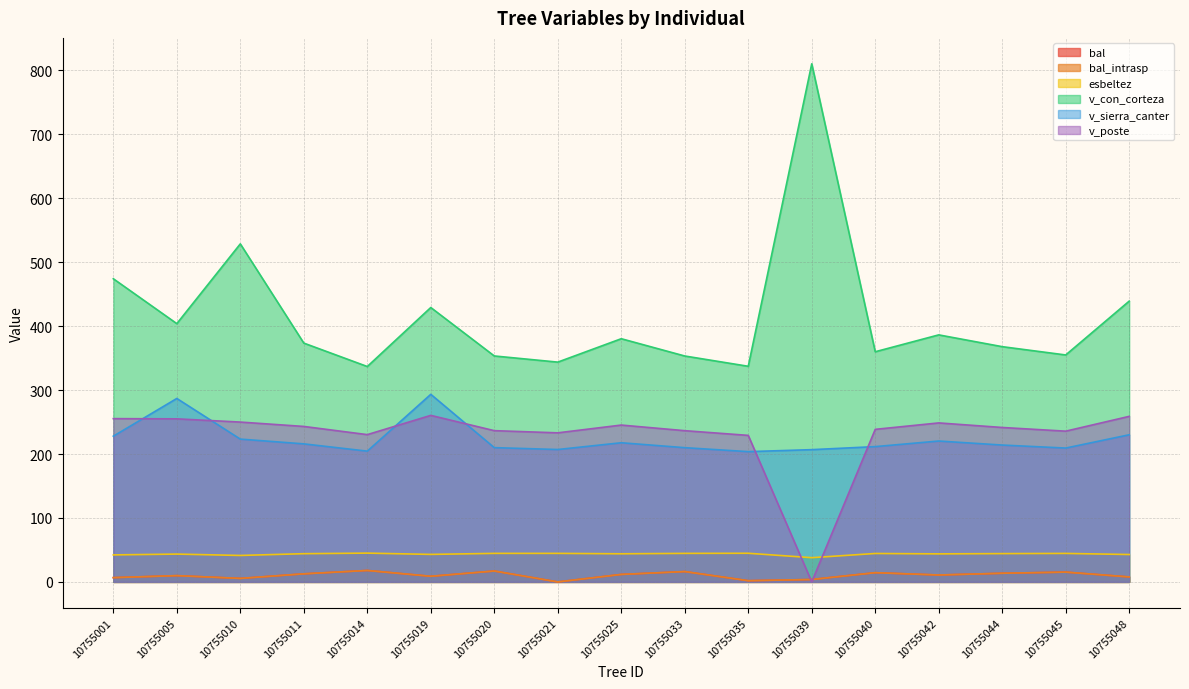

Where is bal nearest to the value 8?

10755048